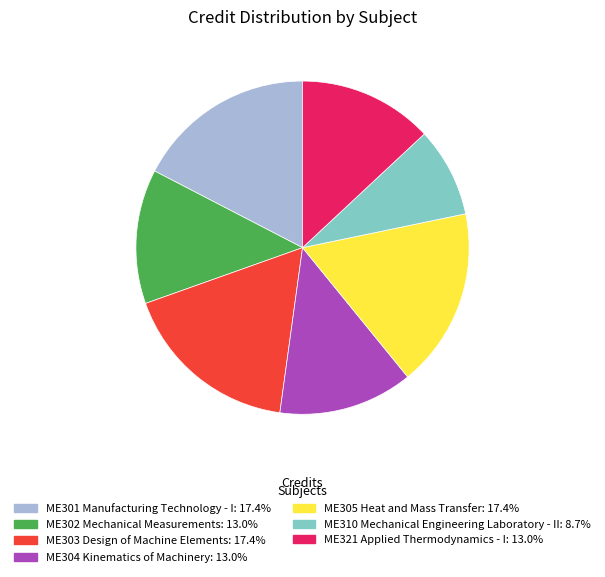

Which category has the smallest portion of the pie?

ME310 Mechanical Engineering Laboratory - II